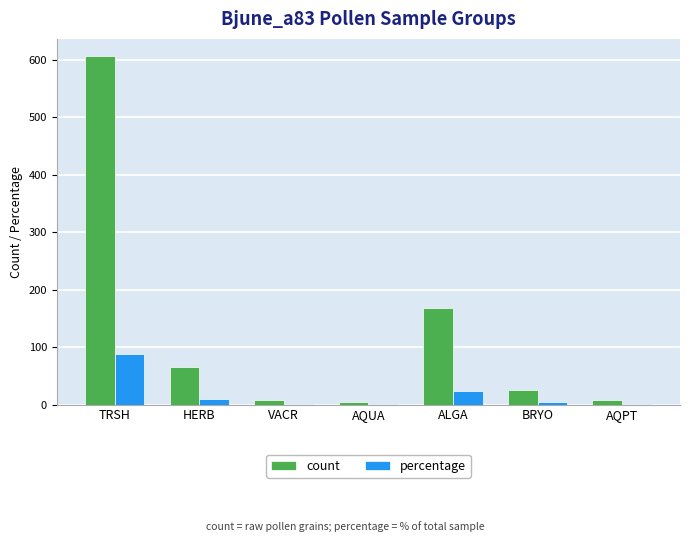

At which label does count first exceed 25?

TRSH